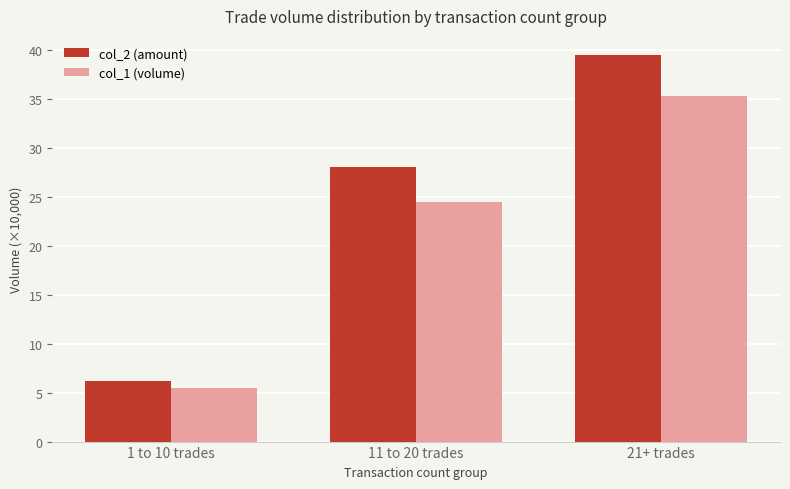

Which series has the widest spread of values?

col_2 (amount)